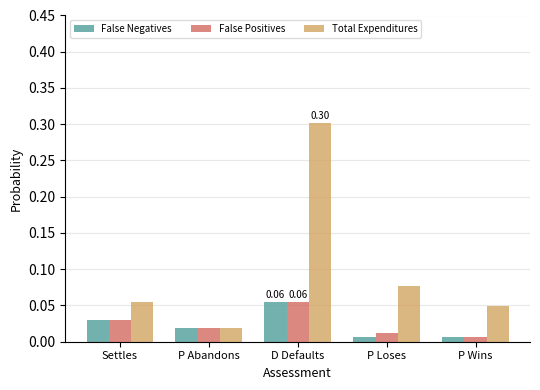

What is the maximum value for Total Expenditures?

0.3